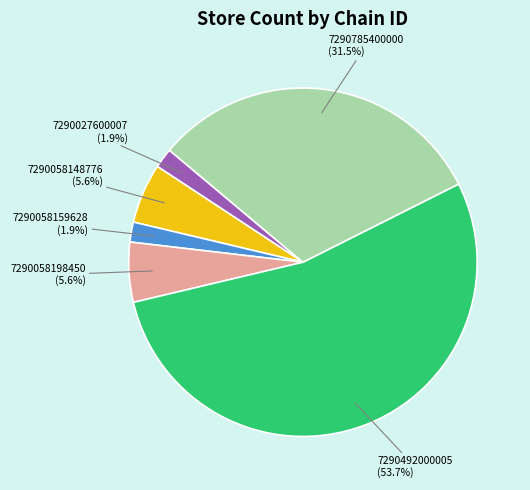

Is there a majority slice in this chart?

Yes